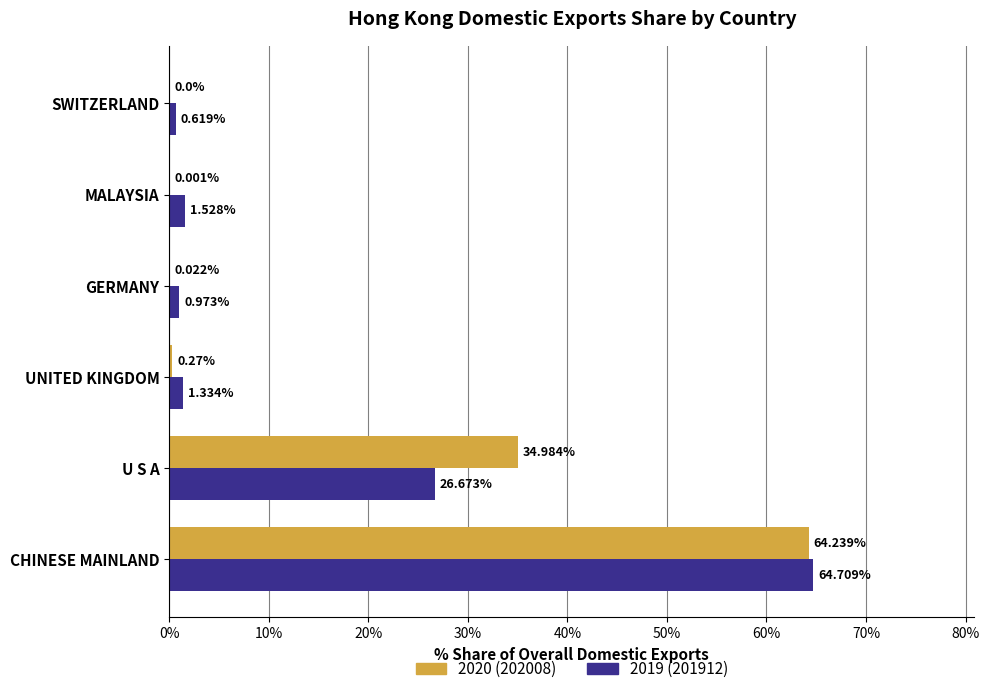

At which category is the sum across all series the highest?

CHINESE MAINLAND